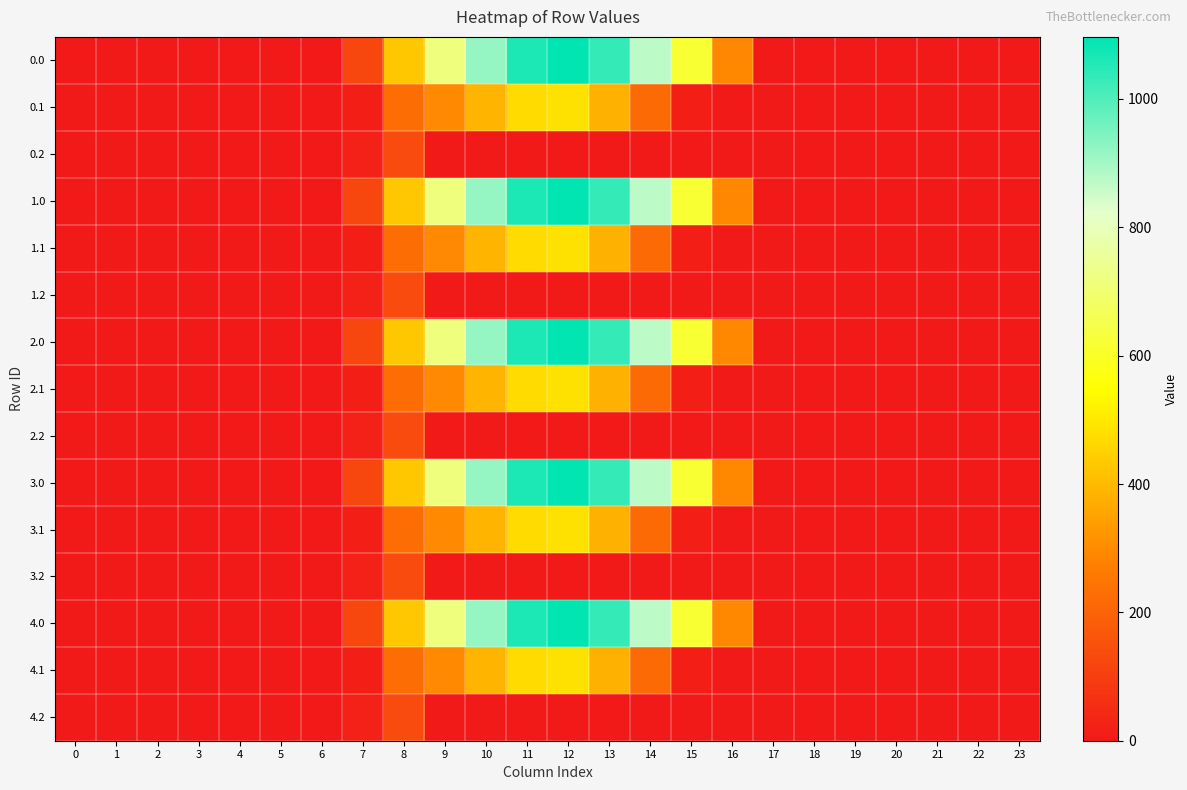

How many distinct data groups are displayed?

15